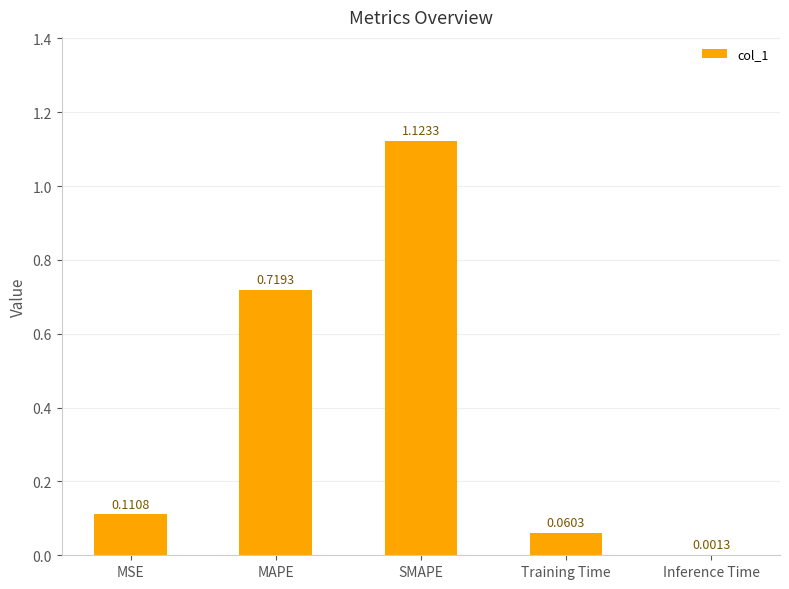

Which label corresponds to the largest value in the chart?

SMAPE